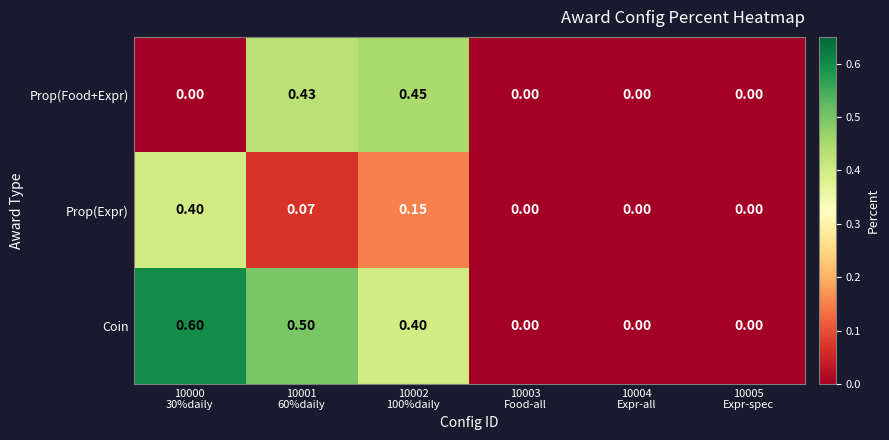

Which series has the largest range (max minus min)?

Coin